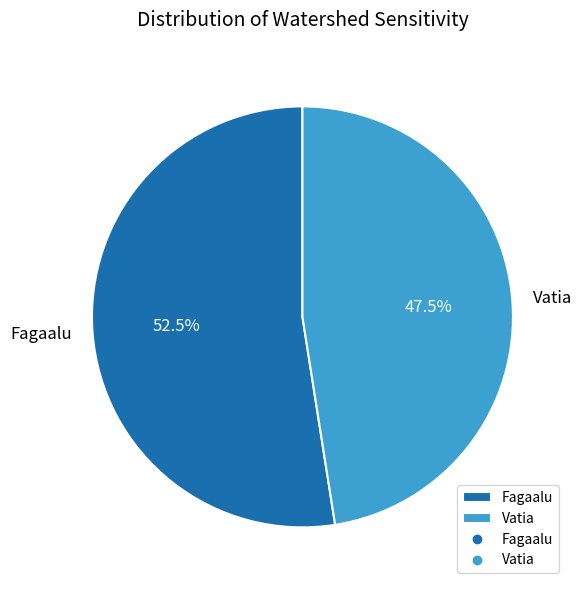

Does Vatia represent more than half of the total?

No